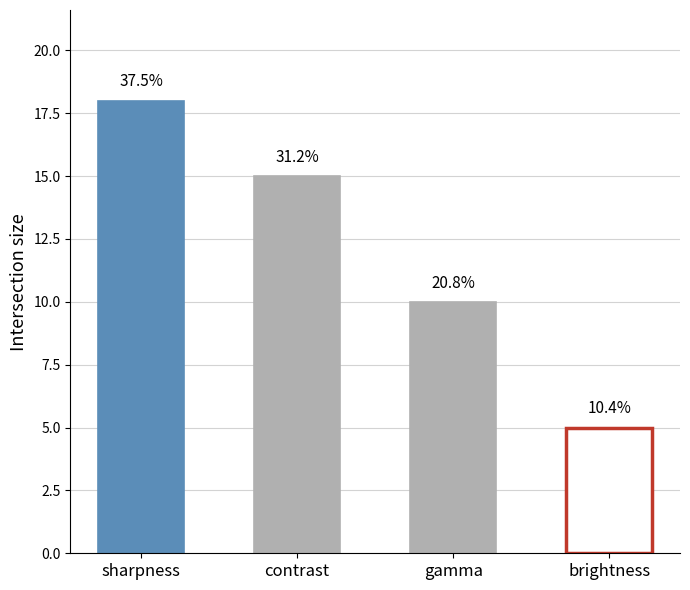

True or false: count has a value of 10.0 at gamma.

True